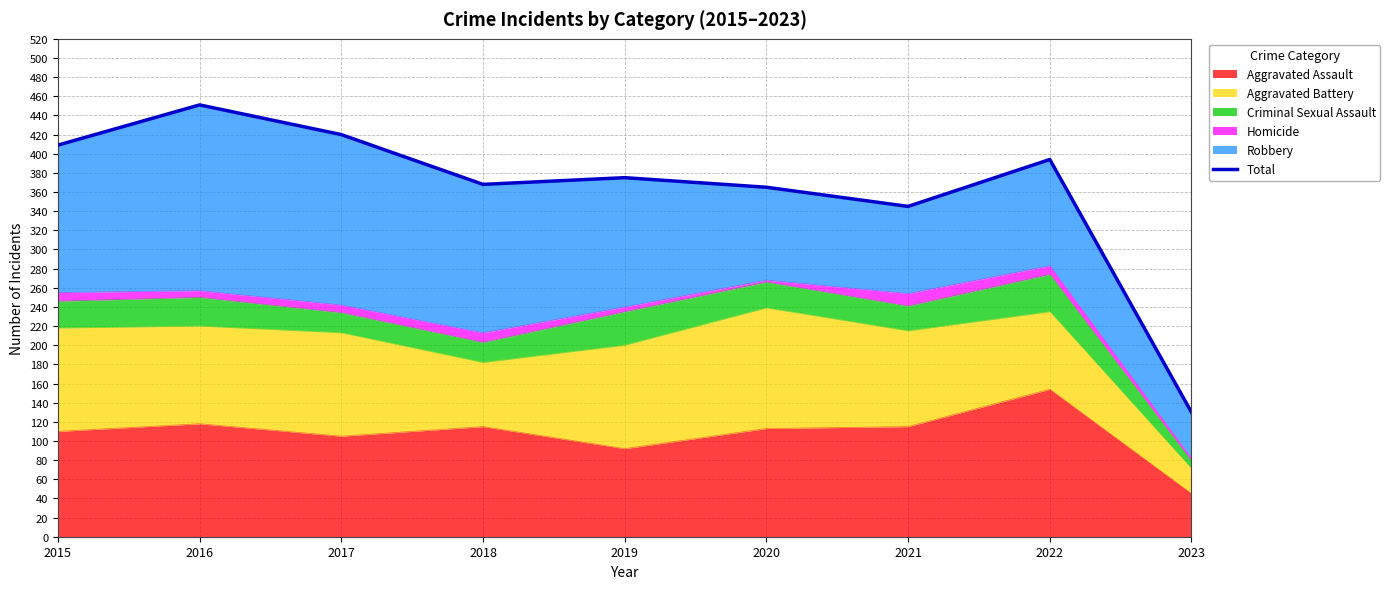

Rank the categories by value from lowest to highest.

2023, 2021, 2020, 2018, 2019, 2022, 2015, 2017, 2016